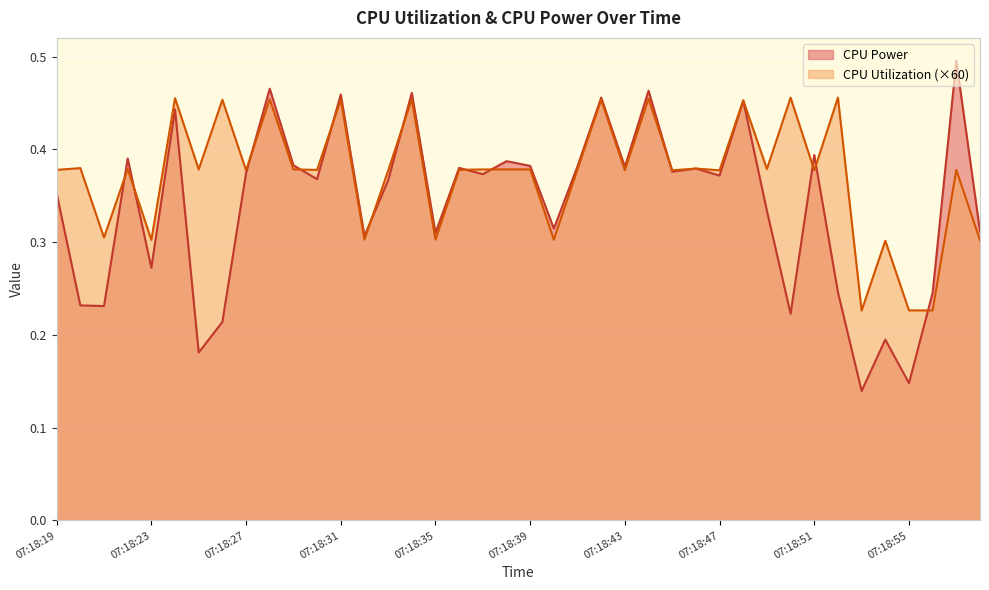

Count the CPU Power values in the range 0 to 1.

40